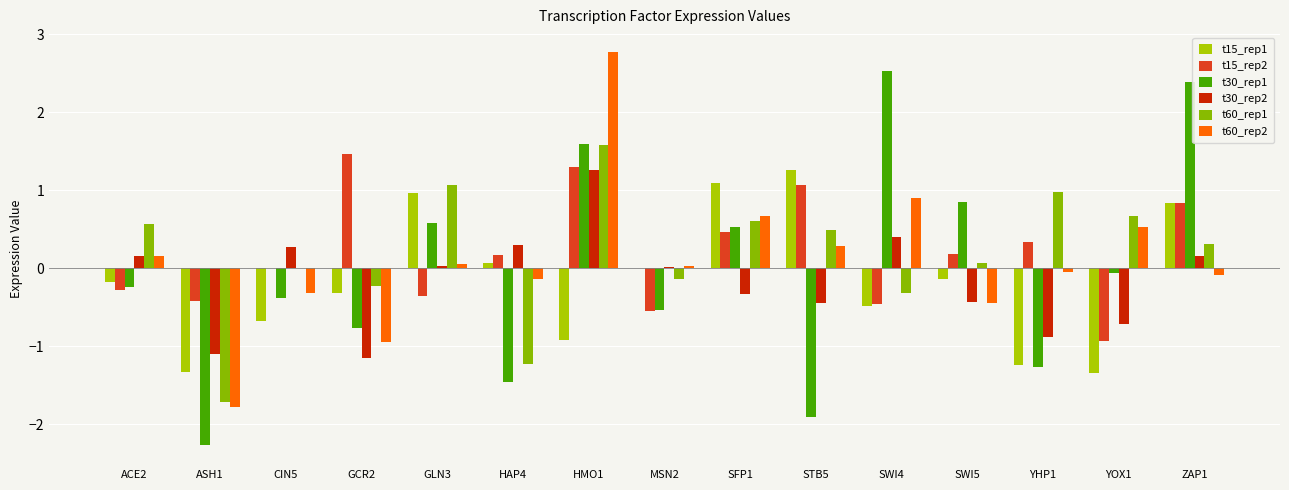

How many groups of bars are there?

15